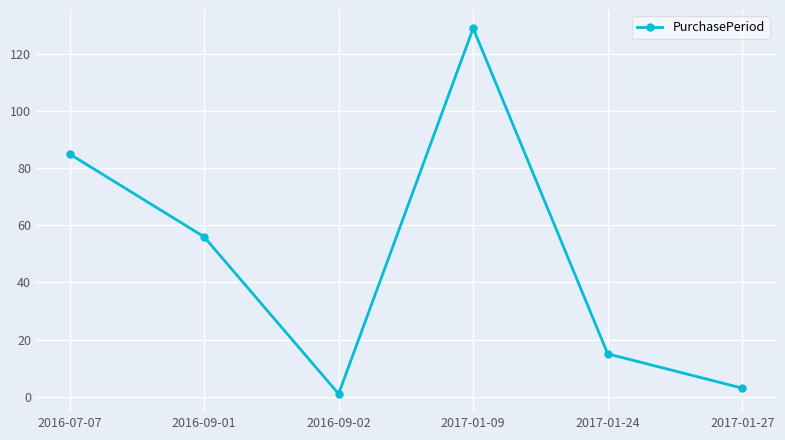

What is the label of the 3rd point from the right?

2017-01-09